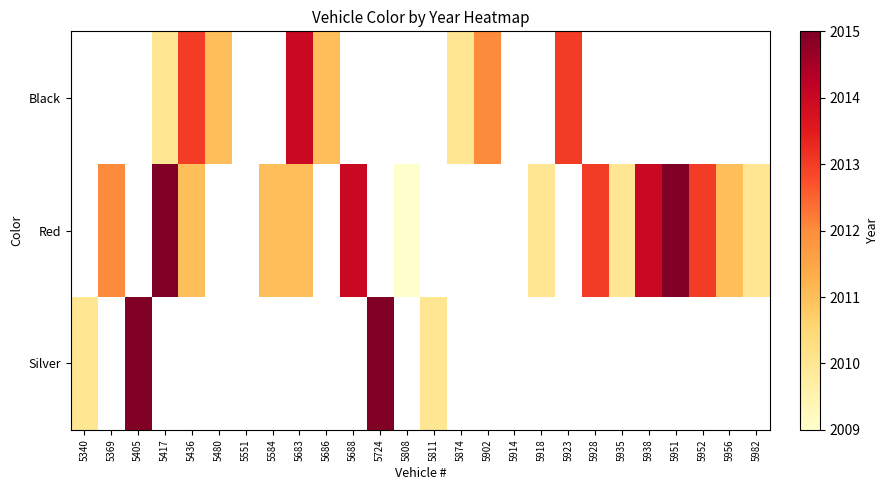

What is the minimum value shown in the chart?

2009.0